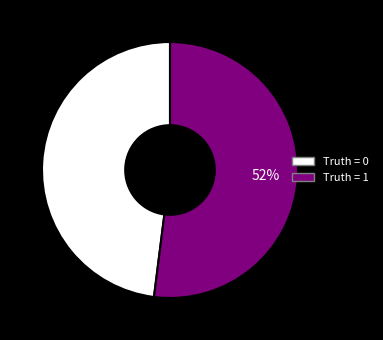

Is there a majority slice in this chart?

Yes